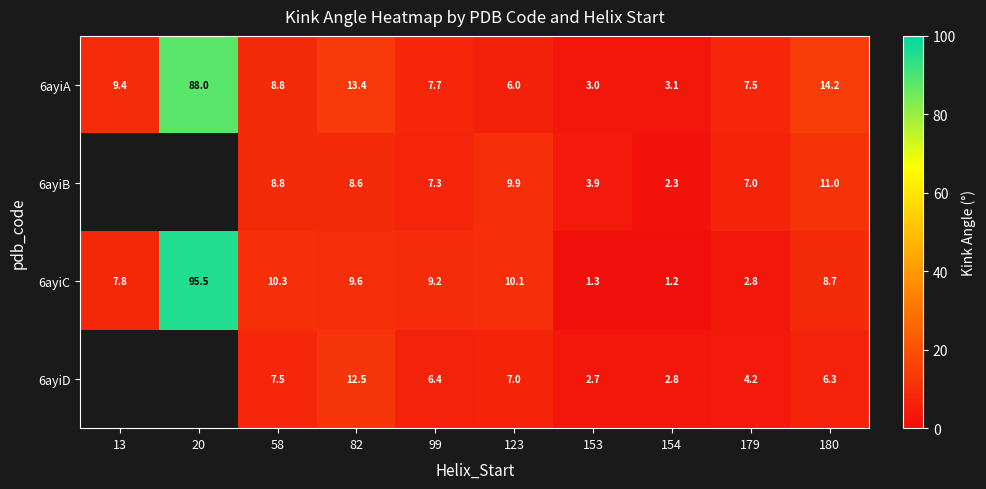

Between 20 and 99, which is larger?

20